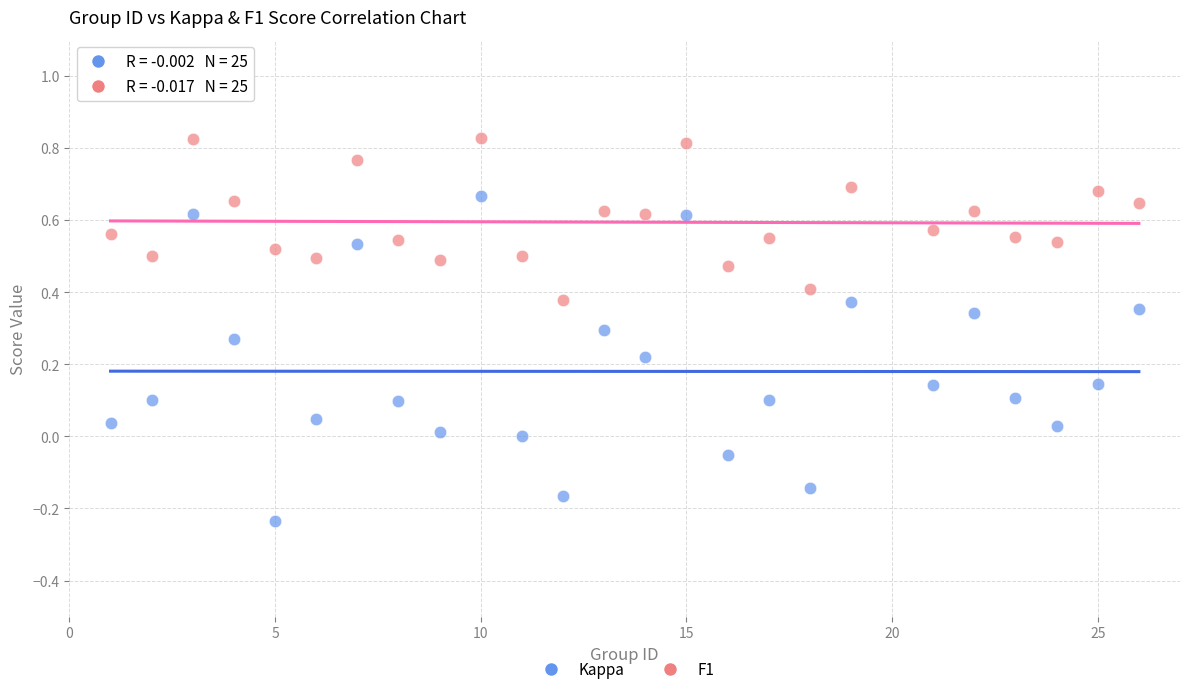

Which series reaches the maximum Y coordinate?

F1